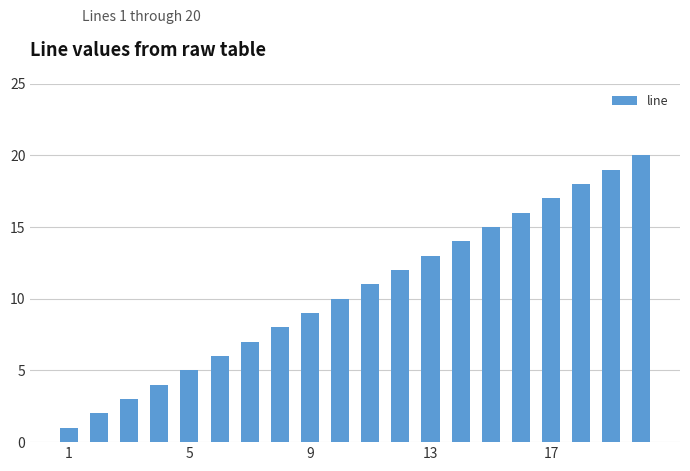

What is the sum of all values?

210